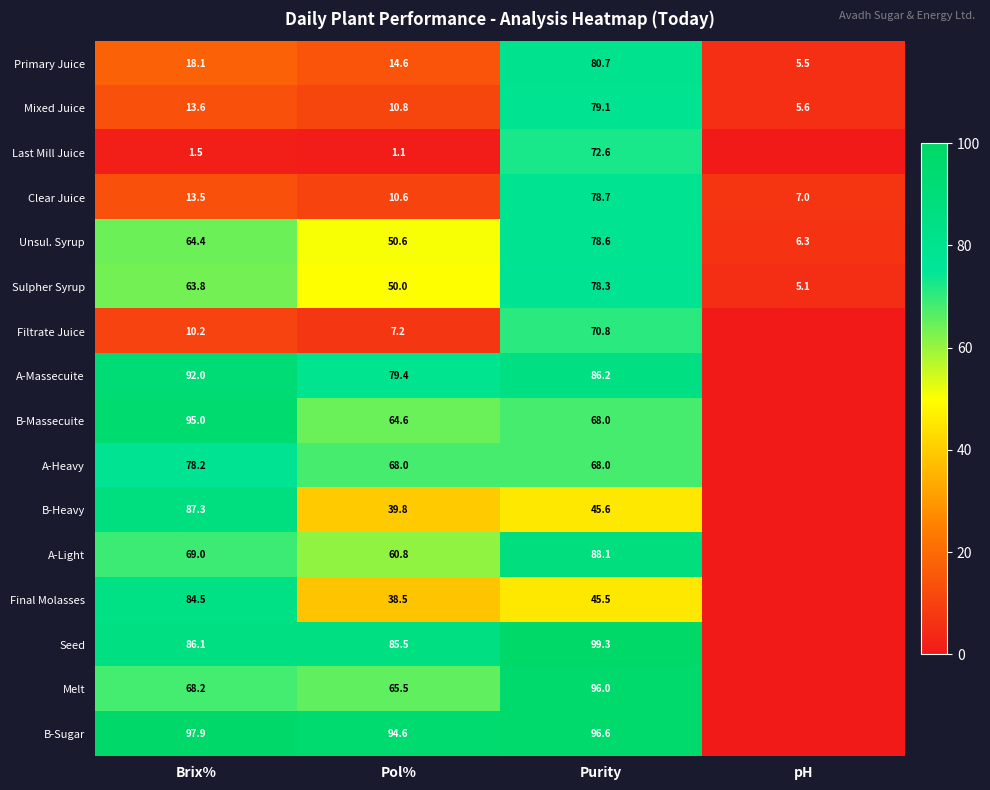

Rank the series at Brix% from highest to lowest value.

B-Sugar, B-Massecuite, A-Massecuite, B-Heavy, Seed, Final Molasses, A-Heavy, A-Light, Melt, Unsul. Syrup, Sulpher Syrup, Primary Juice, Mixed Juice, Clear Juice, Filtrate Juice, Last Mill Juice